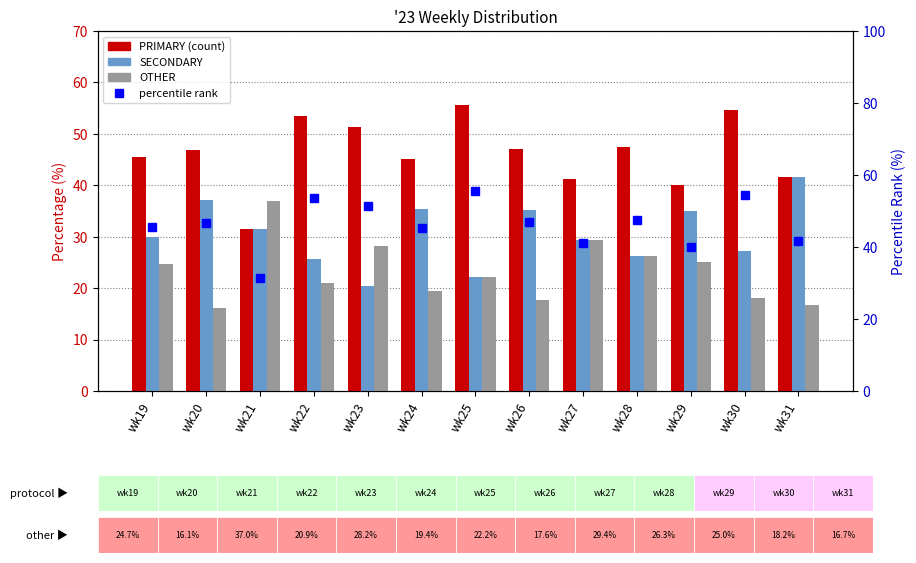

Are the bars grouped side by side (vs. stacked)?

Yes